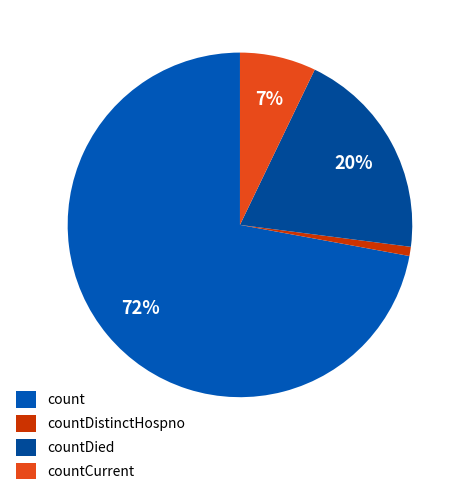

Rank the categories by value from lowest to highest.

countDistinctHospno, countCurrent, countDied, count